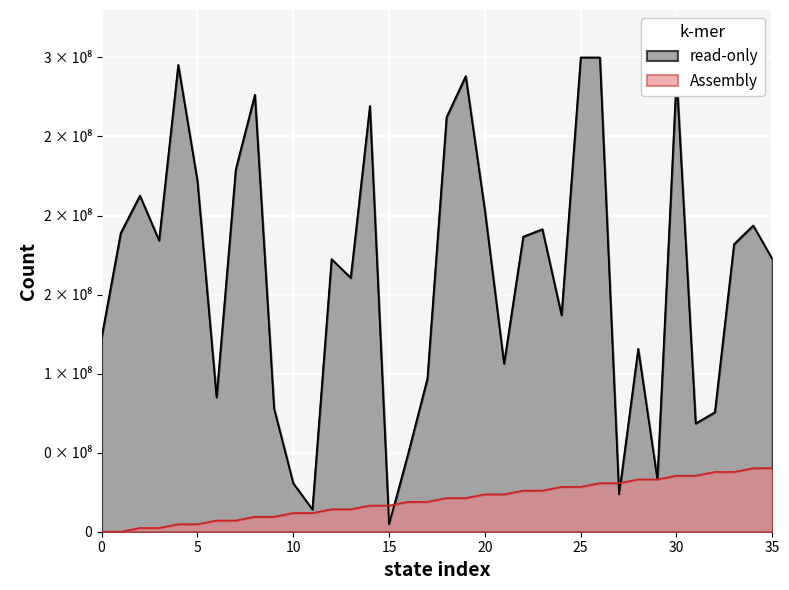

Between 26 and 32, which series saw the biggest shift?

destination_state